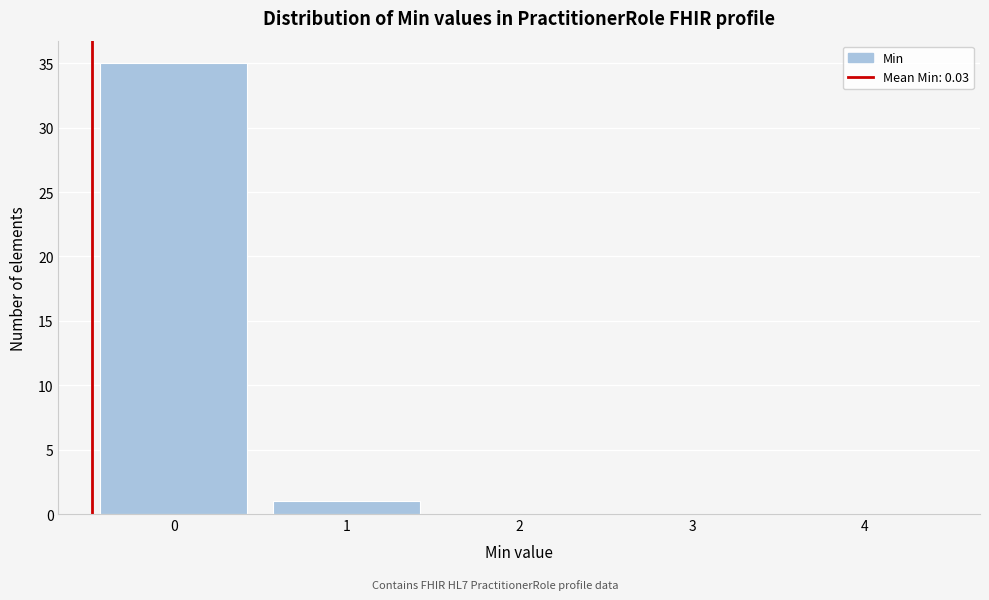

Reading left to right, extract all data points from this chart.

0=35	1=1	2=0	3=0	4=0